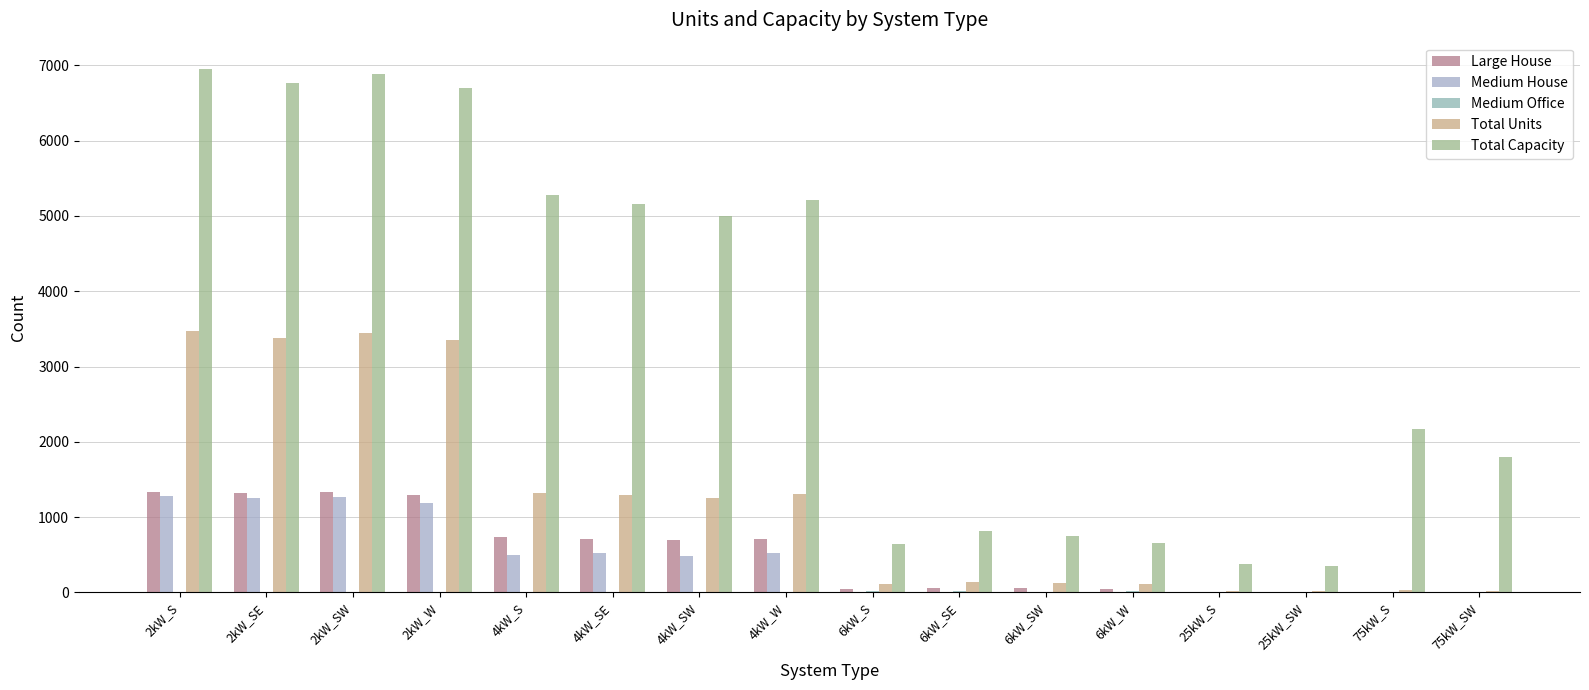

What is the label of the 5th bar from the right?

6kW_W